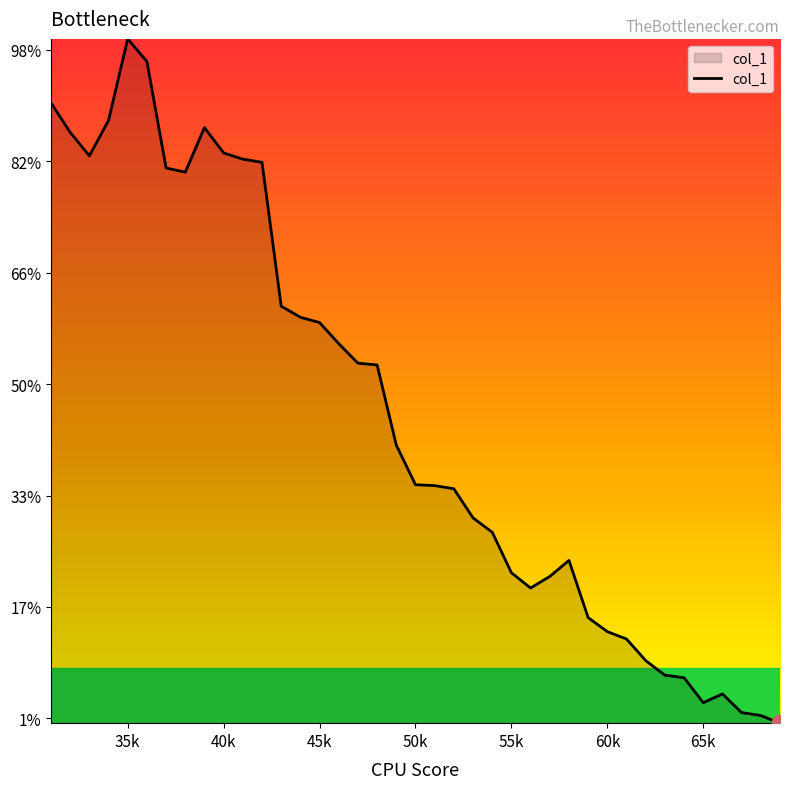

List the labels in order of value, smallest first.

69, 68, 67, 65, 66, 64, 63, 62, 61, 60, 59, 56, 57, 55, 58, 54, 53, 52, 51, 50, 49, 48, 47, 46, 45, 44, 43, 38, 37, 42, 41, 33, 40, 32, 39, 34, 31, 36, 35